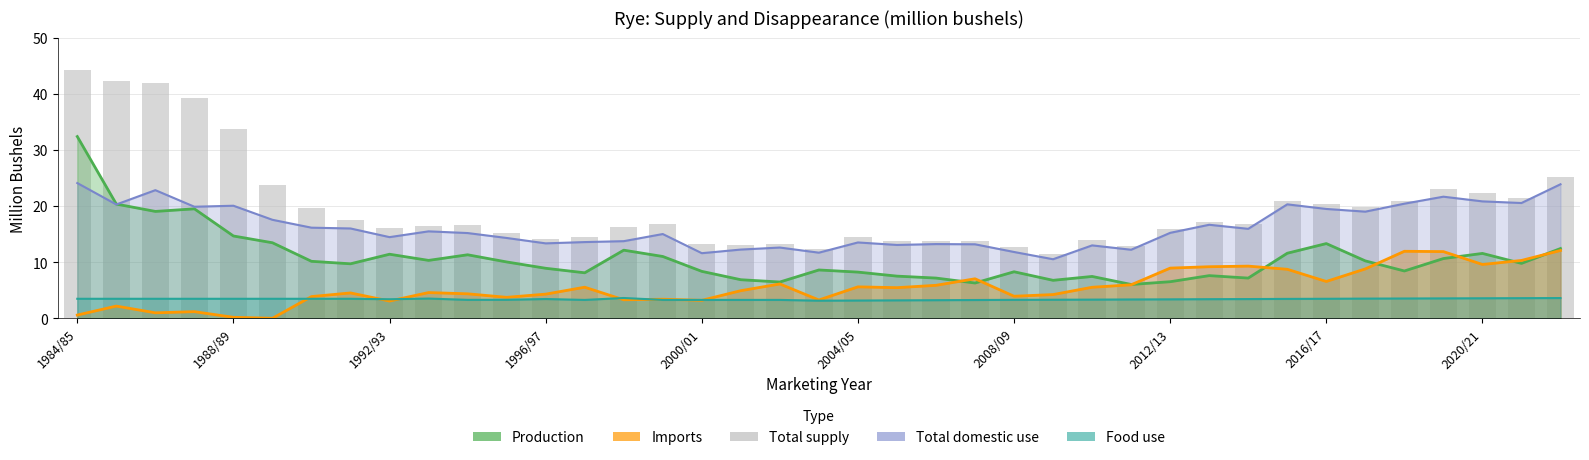

What is the greatest value displayed?

44.3